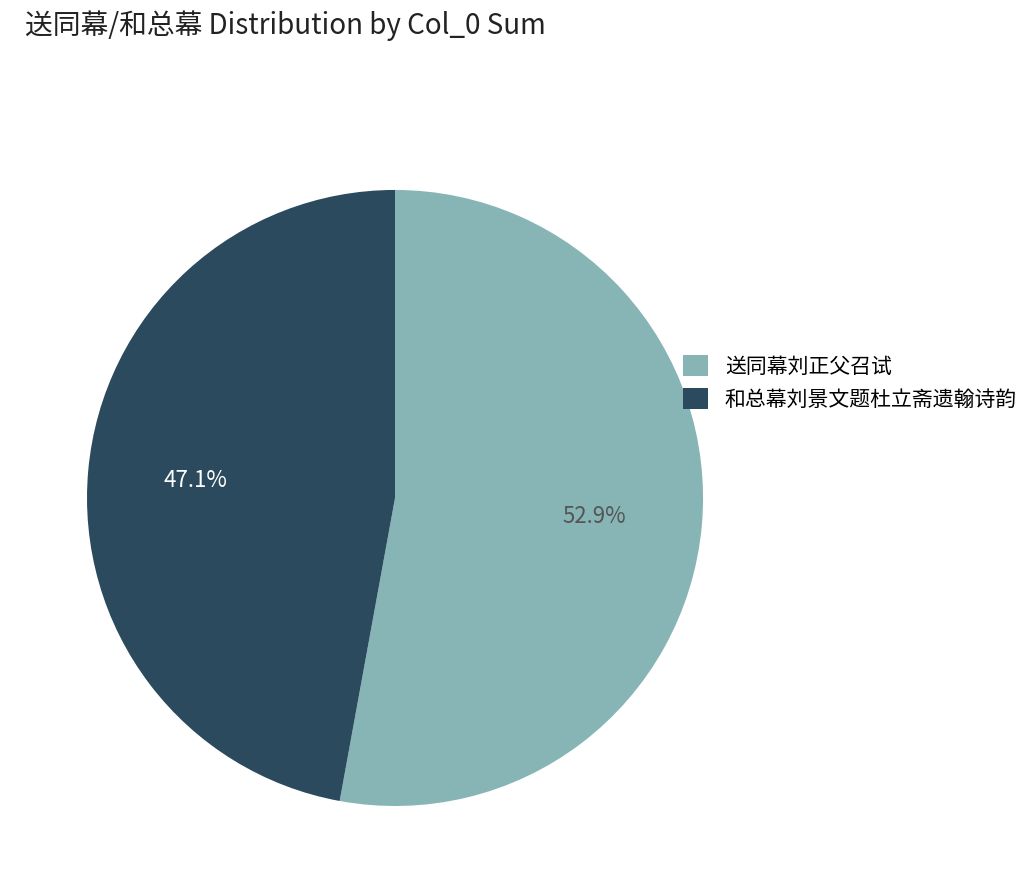

What is the ratio of the value at 和总幕刘景文题杜立斋遗翰诗韵 to the value at 送同幕刘正父召试?

0.9